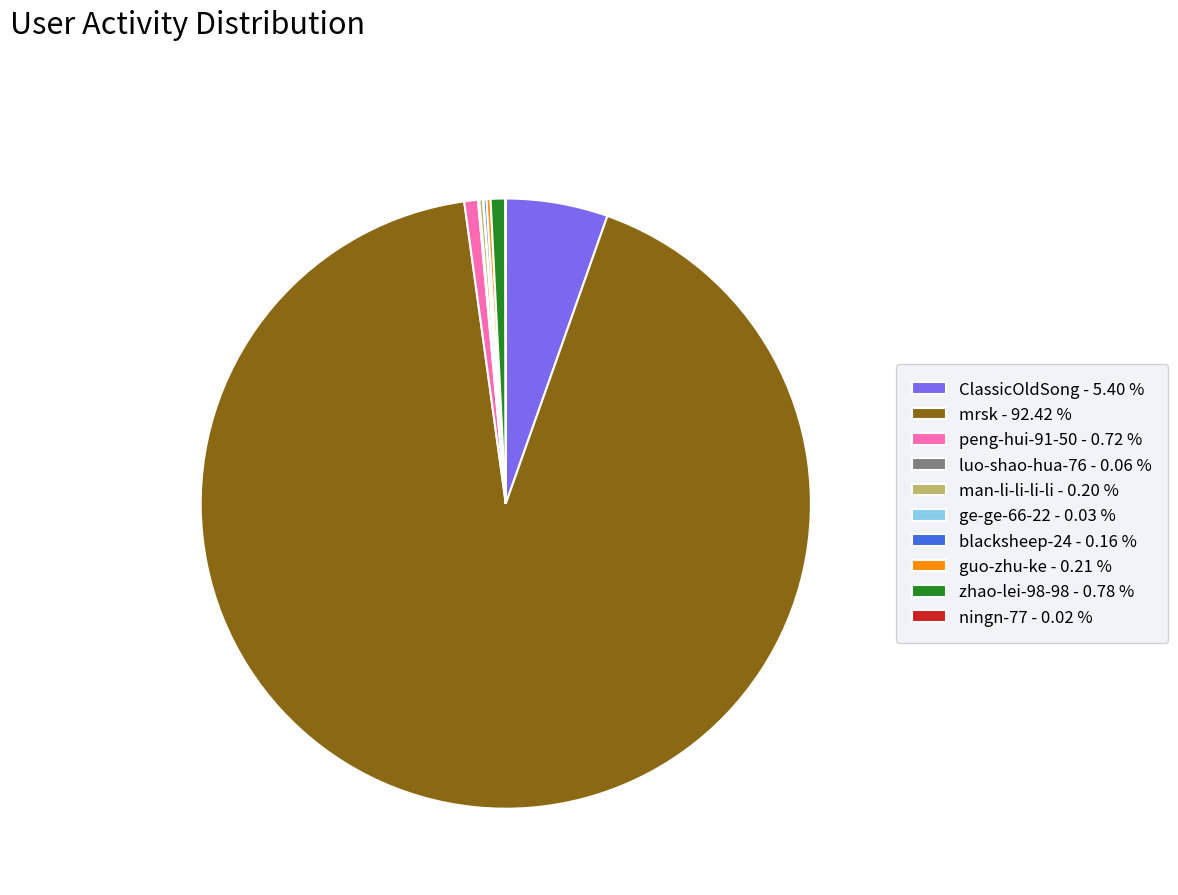

Do peng-hui-91-50 - 0.72 % and mrsk - 92.42 % together represent more than half of the pie?

Yes